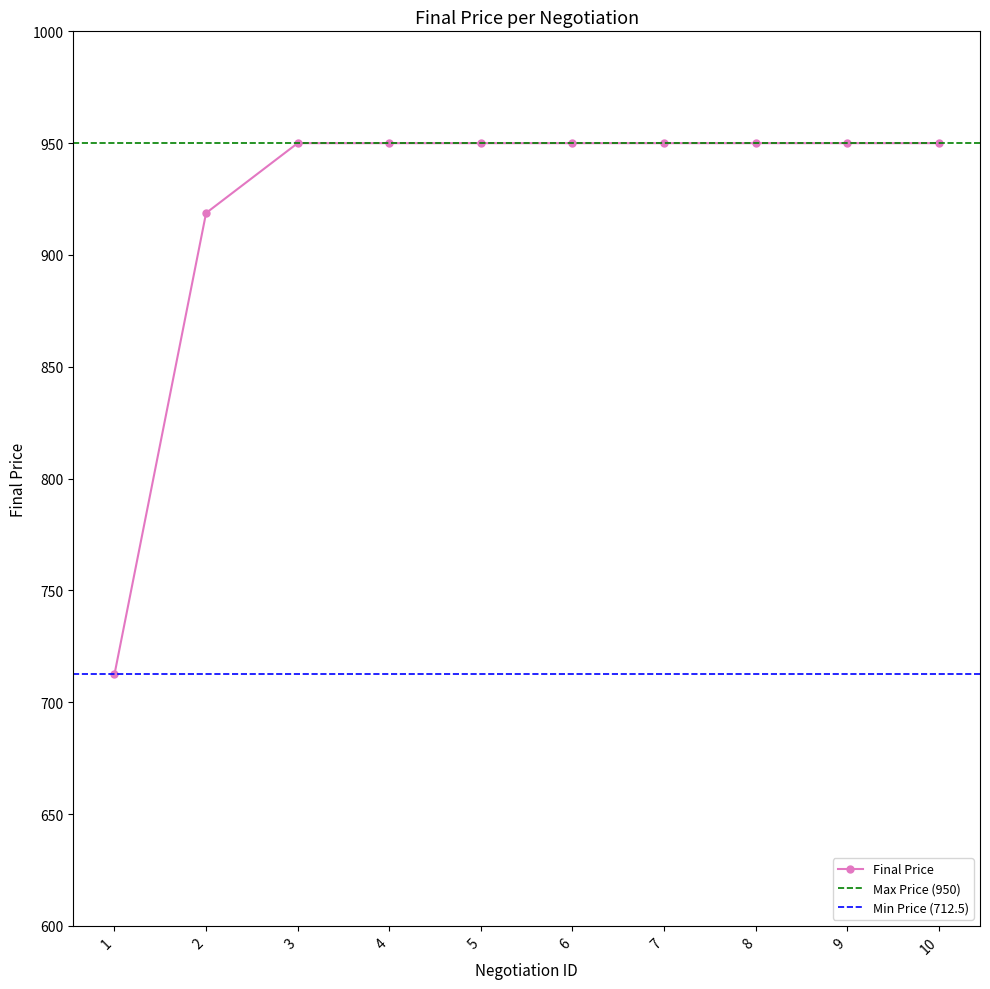

Reading left to right, transcribe all the data shown in this chart.

712.5	918.8	950.0	950.0	950.0	950.0	950.0	950.0	950.0	950.0